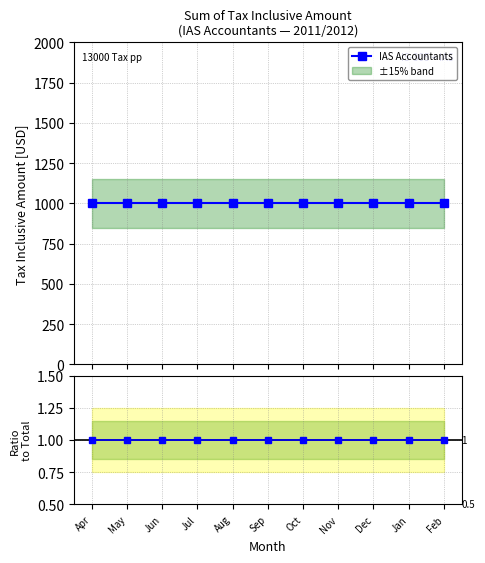

True or false: IAS Accountants has more than 2 interior local peaks.

False